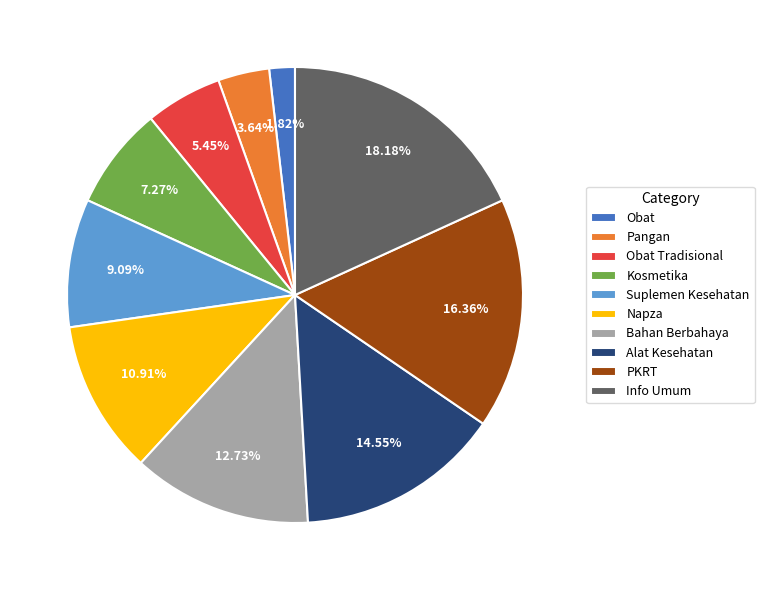

Count the number of slices in the pie.

10